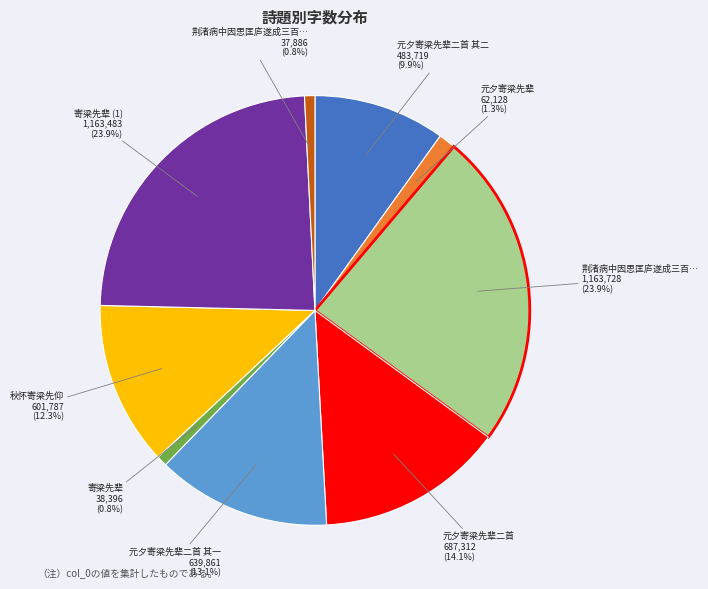

To the nearest percent, what is the difference between the largest and smallest slice percentages?

23%